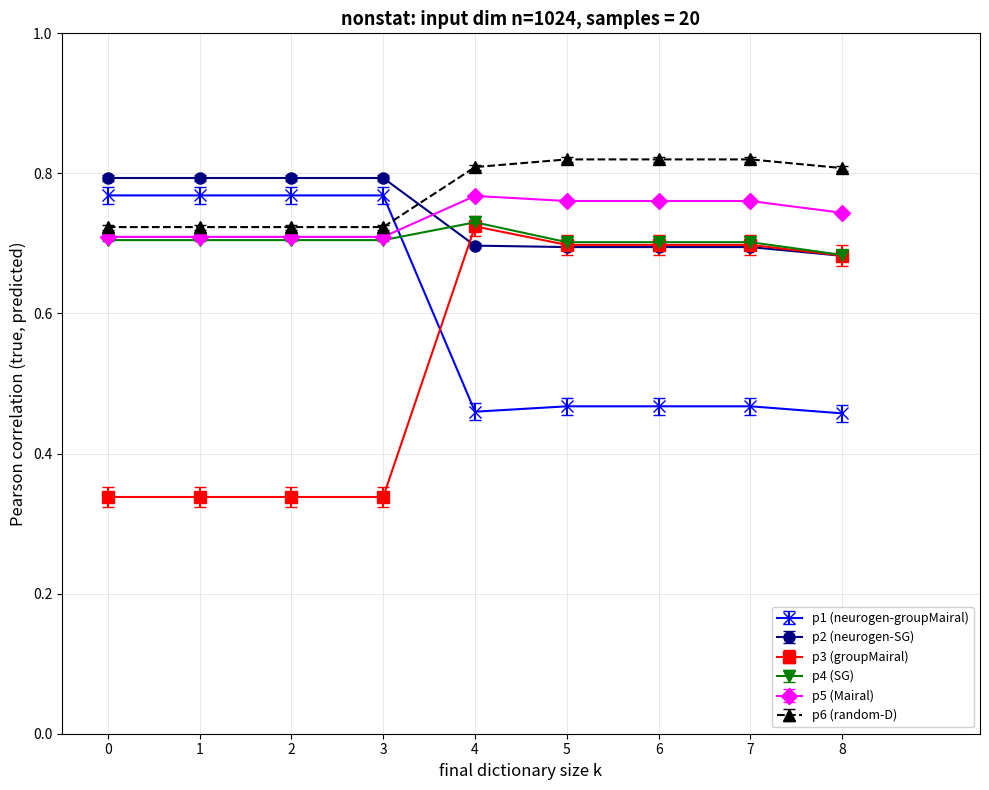

What are all the series names shown in the legend?

p1 (neurogen-groupMairal), p2 (neurogen-SG), p3 (groupMairal), p4 (SG), p5 (Mairal), p6 (random-D)